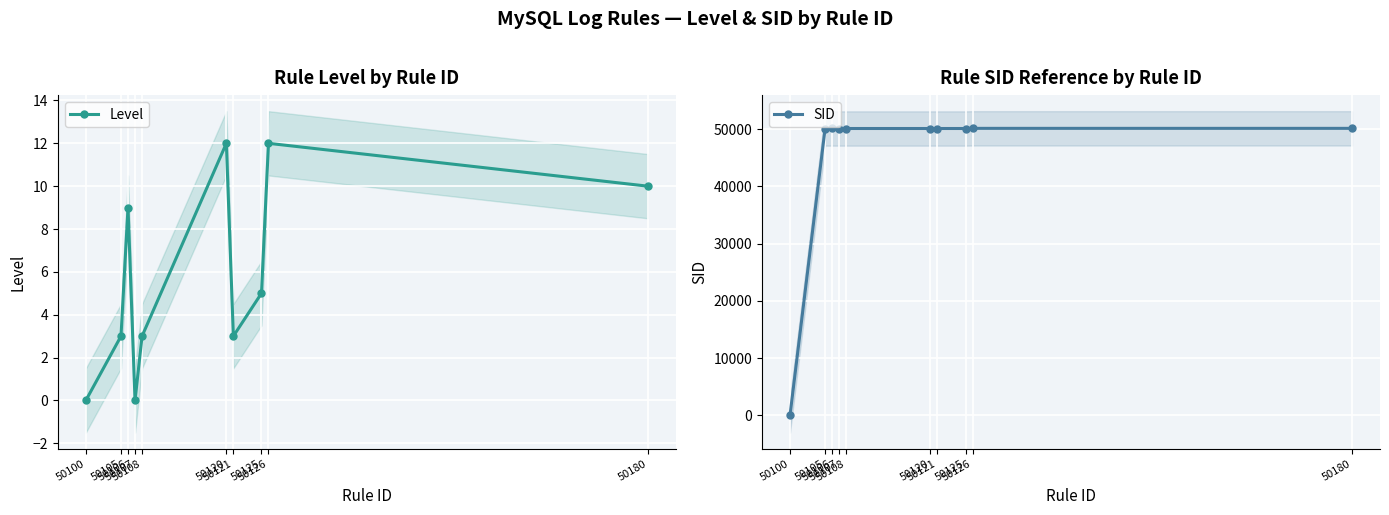

List the labels in order of Level value, smallest first.

50100, 50107, 50105, 50108, 50121, 50125, 50106, 50180, 50120, 50126